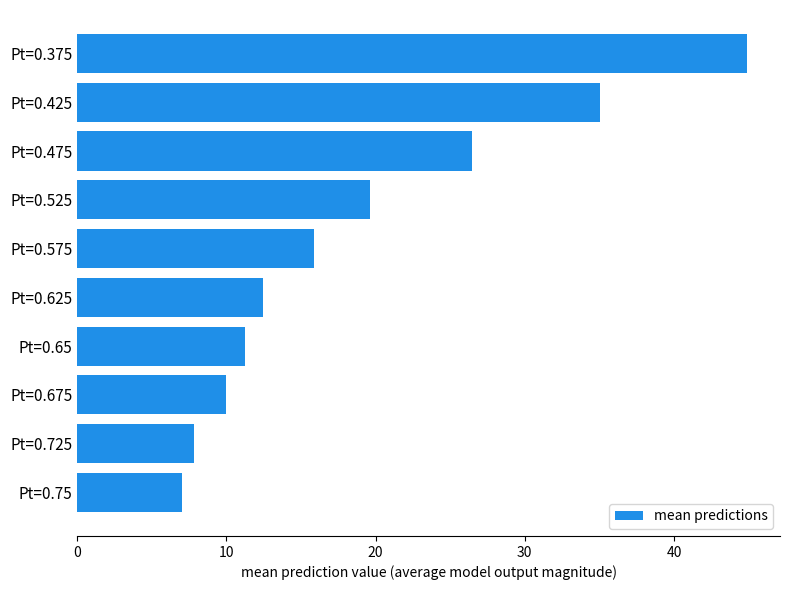

Rank the categories by value from highest to lowest.

Pt=0.375, Pt=0.425, Pt=0.475, Pt=0.525, Pt=0.575, Pt=0.625, Pt=0.65, Pt=0.675, Pt=0.725, Pt=0.75